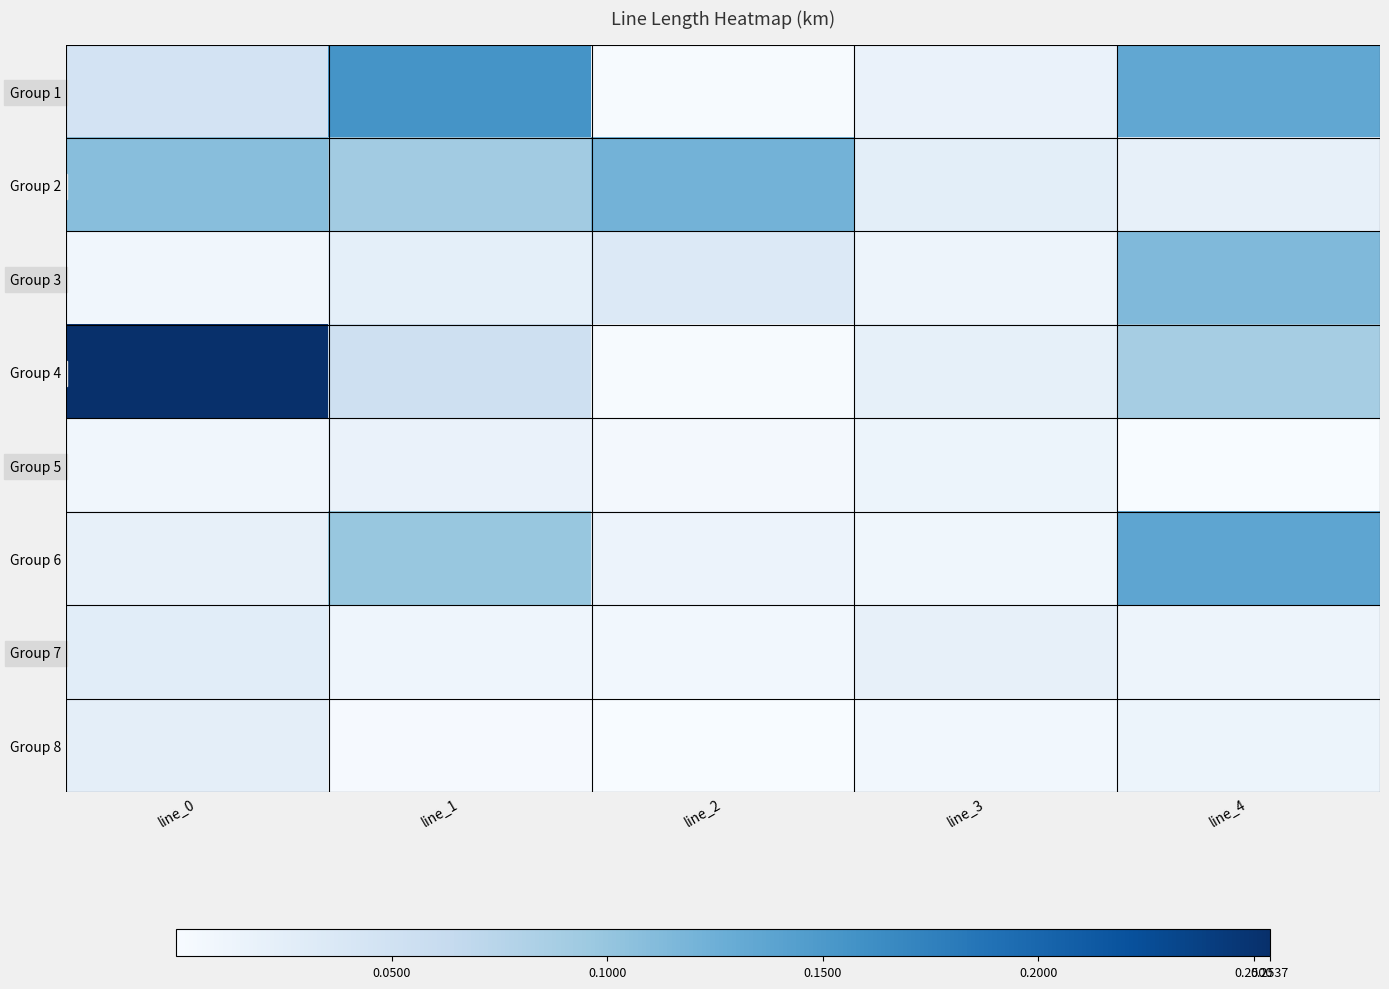

Which series has the widest spread of values?

Group 4